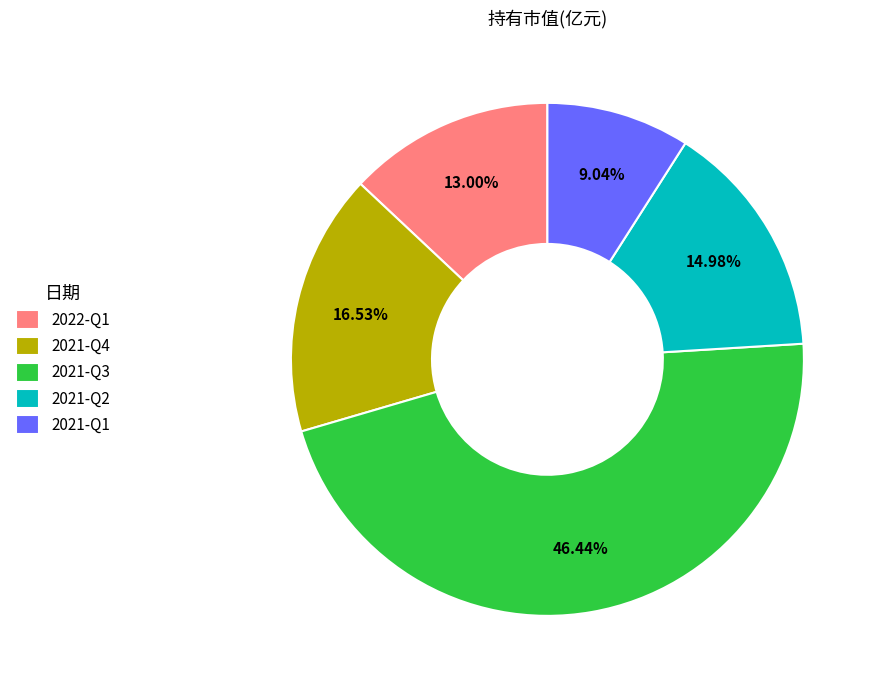

Which category has the smallest portion of the pie?

2021-Q1